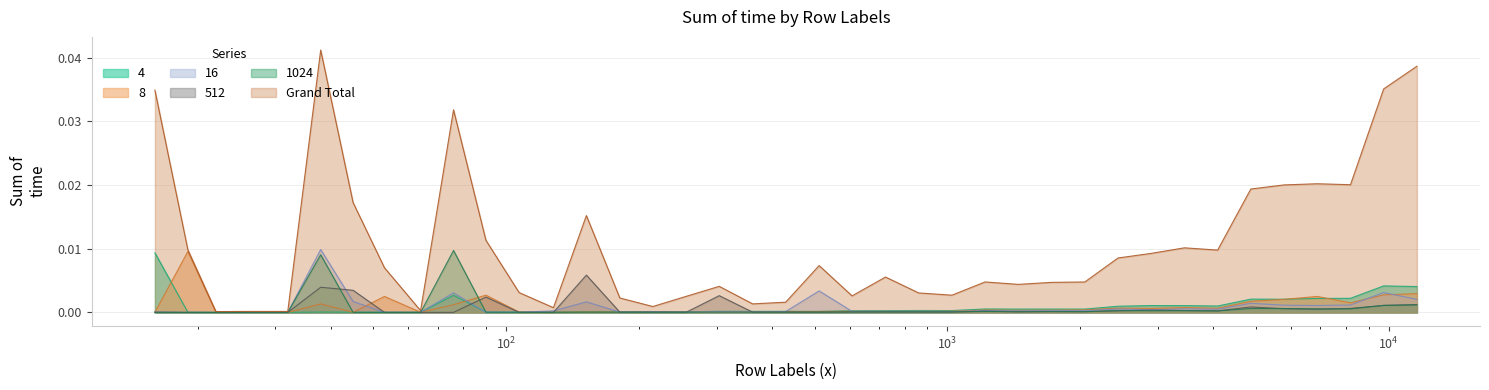

In 1024, how many points are lower than both neighbors (excluding endpoints)?

12